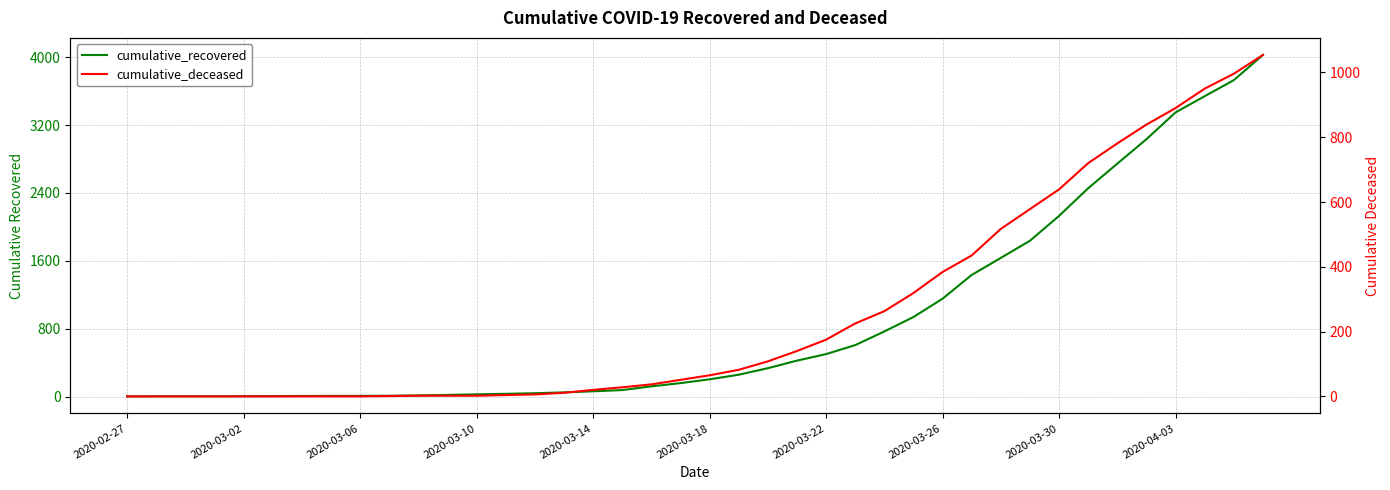

What is the label of the 5th point from the left?

2020-03-02